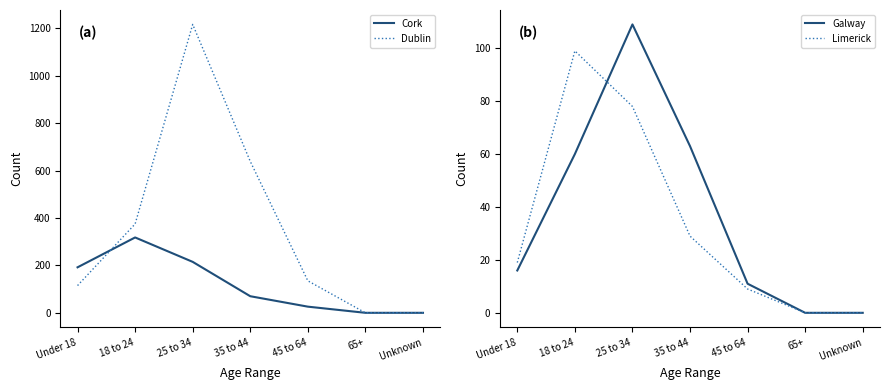

What position from the left is Unknown?

7